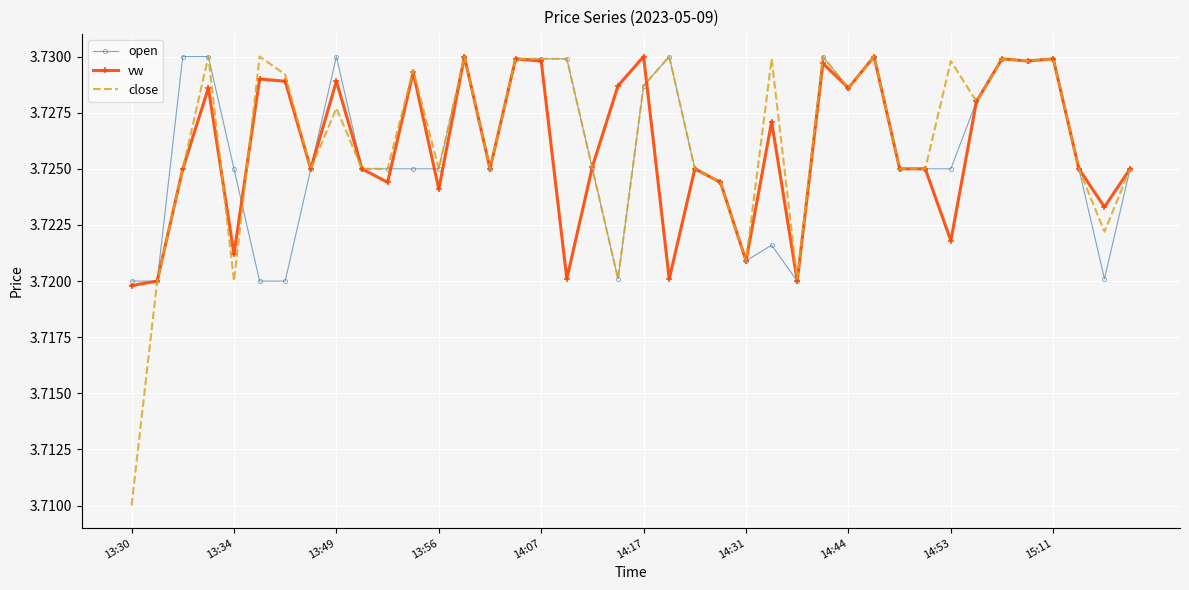

Which series has the largest range (max minus min)?

close